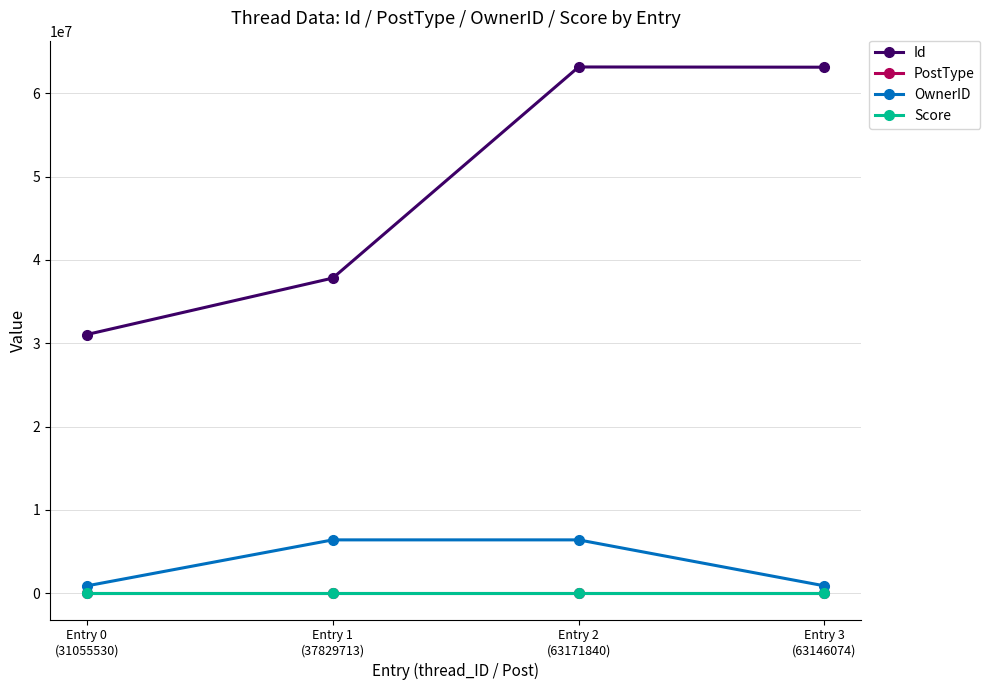

What position from the right is Entry 0
(31055530)?

4